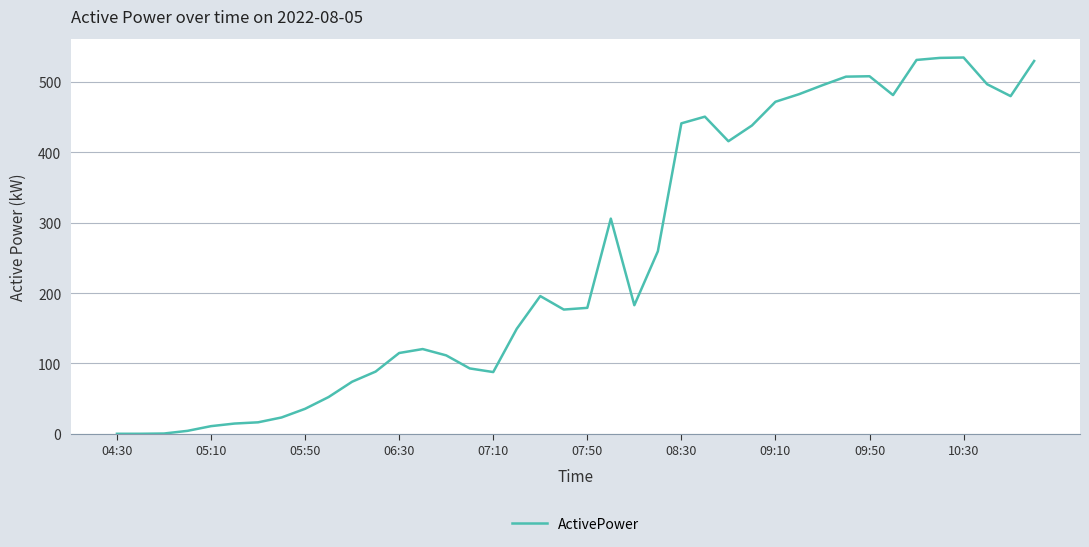

What is the maximum value shown in the chart?

534.8